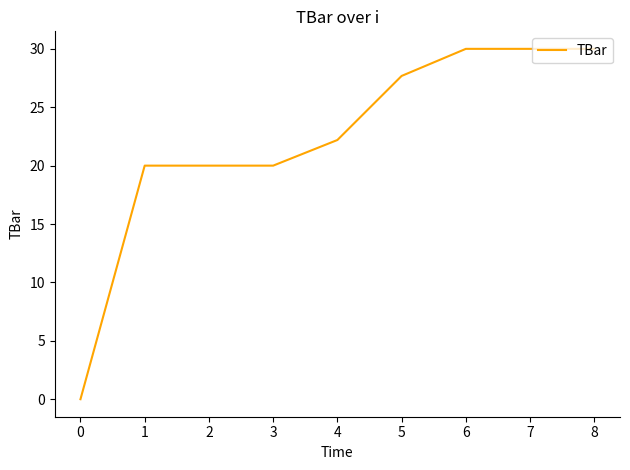

The value at 4 is 29.5. True or false?

False